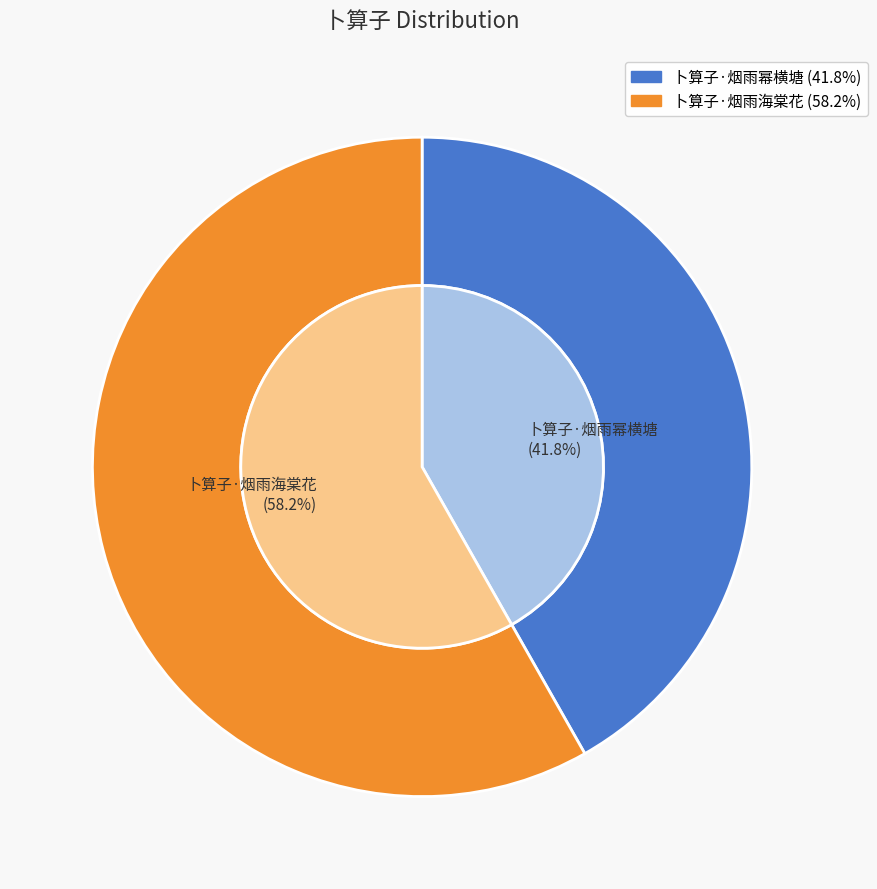

How many segments does this pie chart have?

2